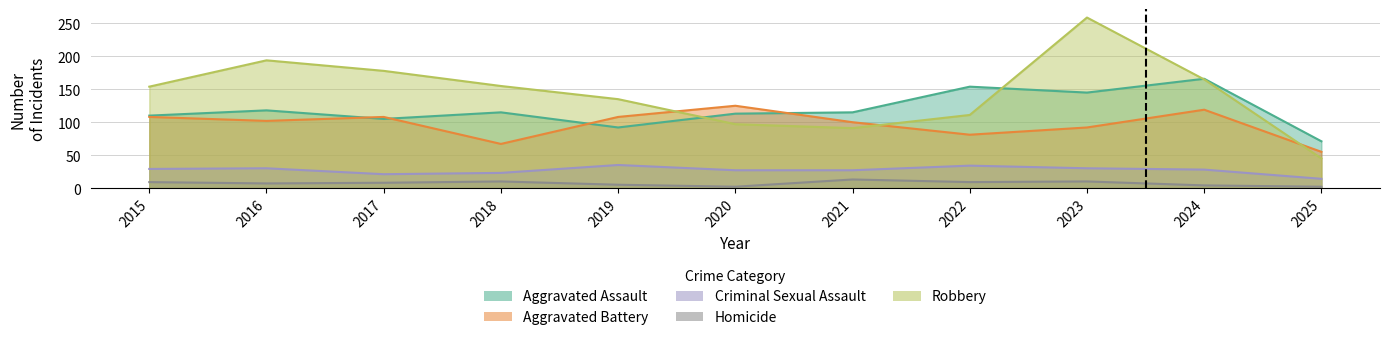

Rank the categories by Criminal Sexual Assault value from highest to lowest.

2019, 2022, 2016, 2023, 2015, 2024, 2020, 2021, 2018, 2017, 2025